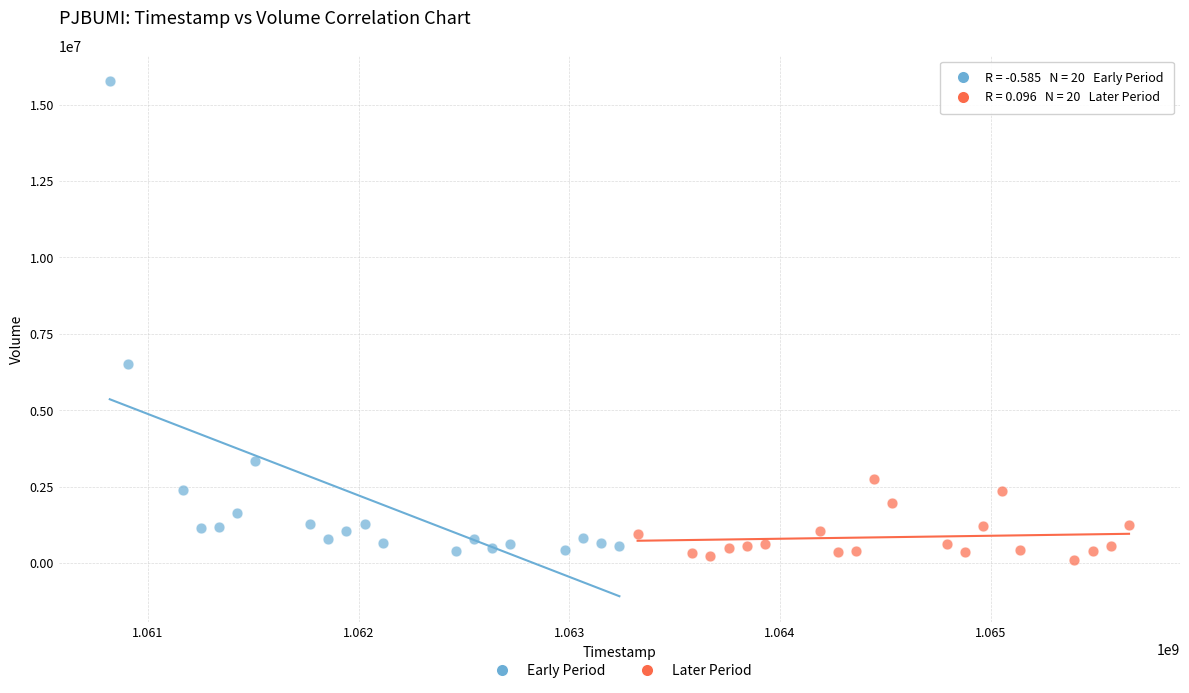

What are all the series names shown in the legend?

Early Period, Later Period